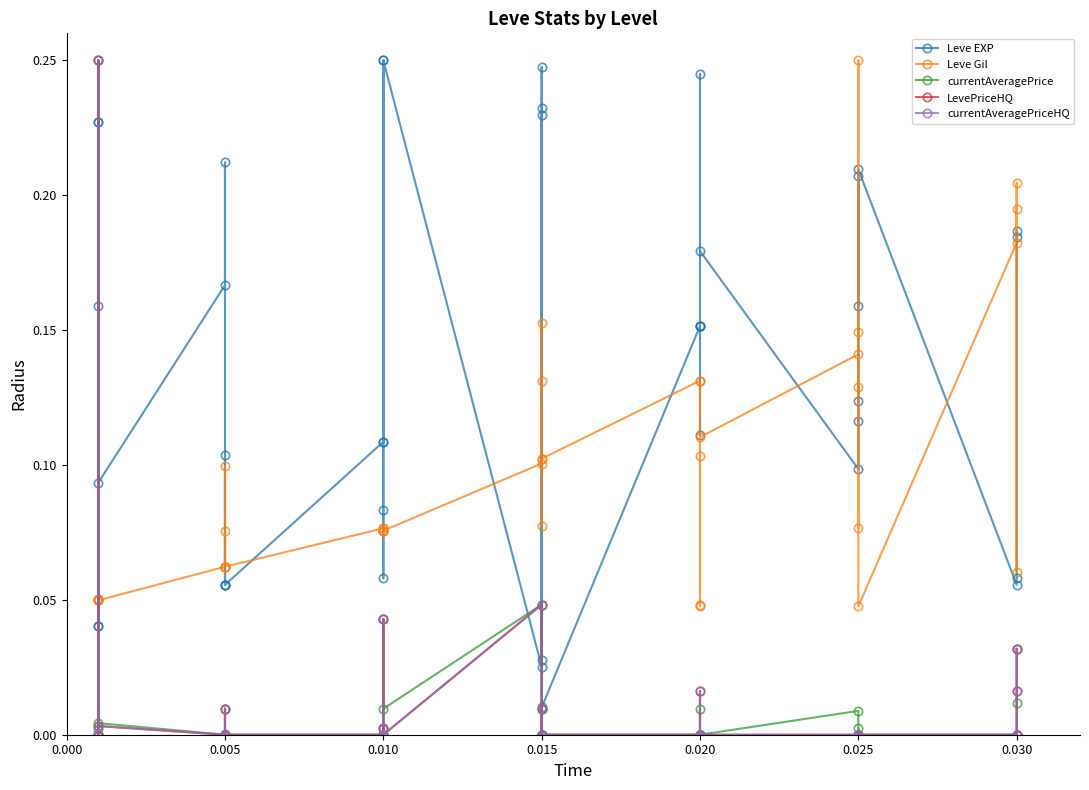

What is the difference between the maximum and second lowest values in the Leve EXP series?

0.2